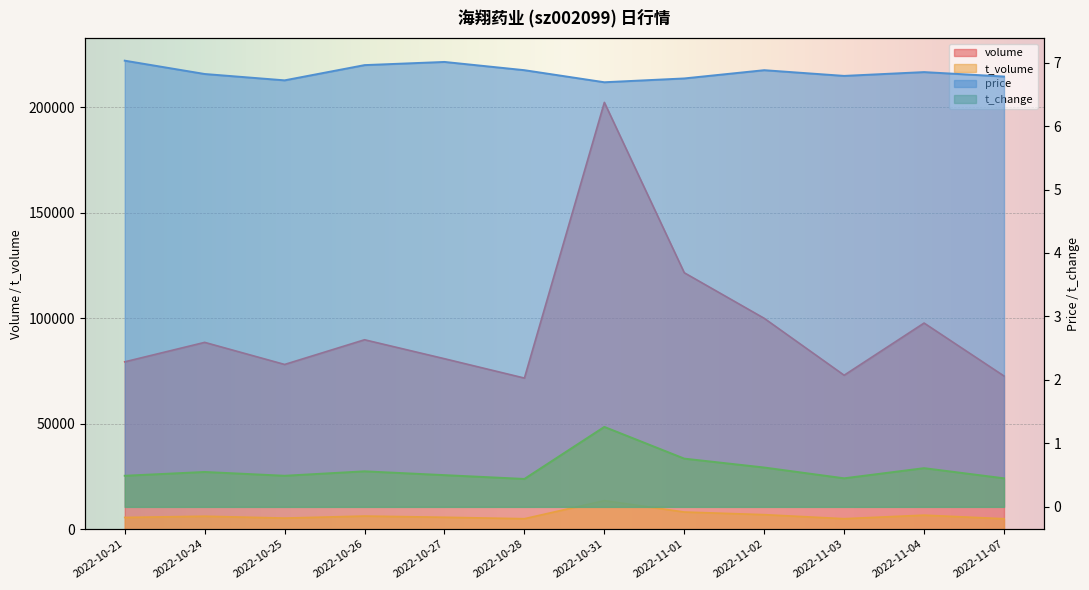

At which category does t_volume reach its first local peak?

2022-10-24